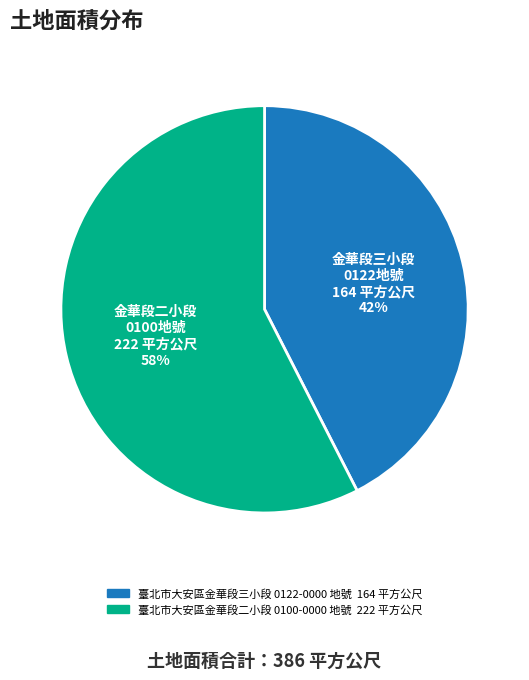

What percentage is the 臺北市大安區金華段三小段 0122-0000 地號 slice, to the nearest percent?

42%